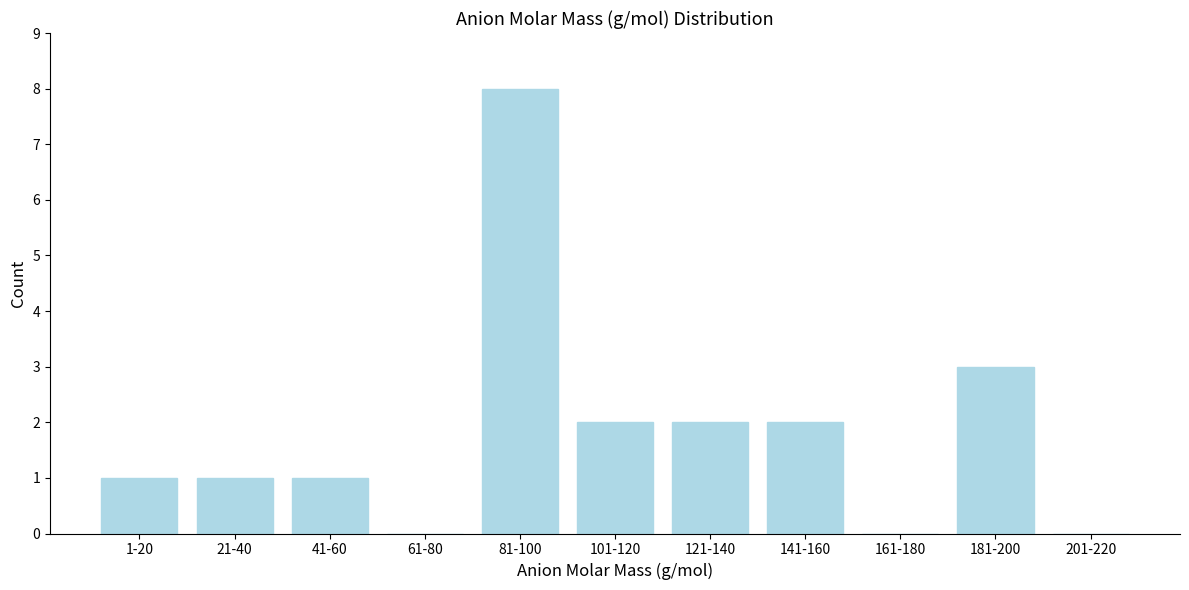

Reading right to left, what are all the values shown in this chart?

201-220=0	181-200=3	161-180=0	141-160=2	121-140=2	101-120=2	81-100=8	61-80=0	41-60=1	21-40=1	1-20=1